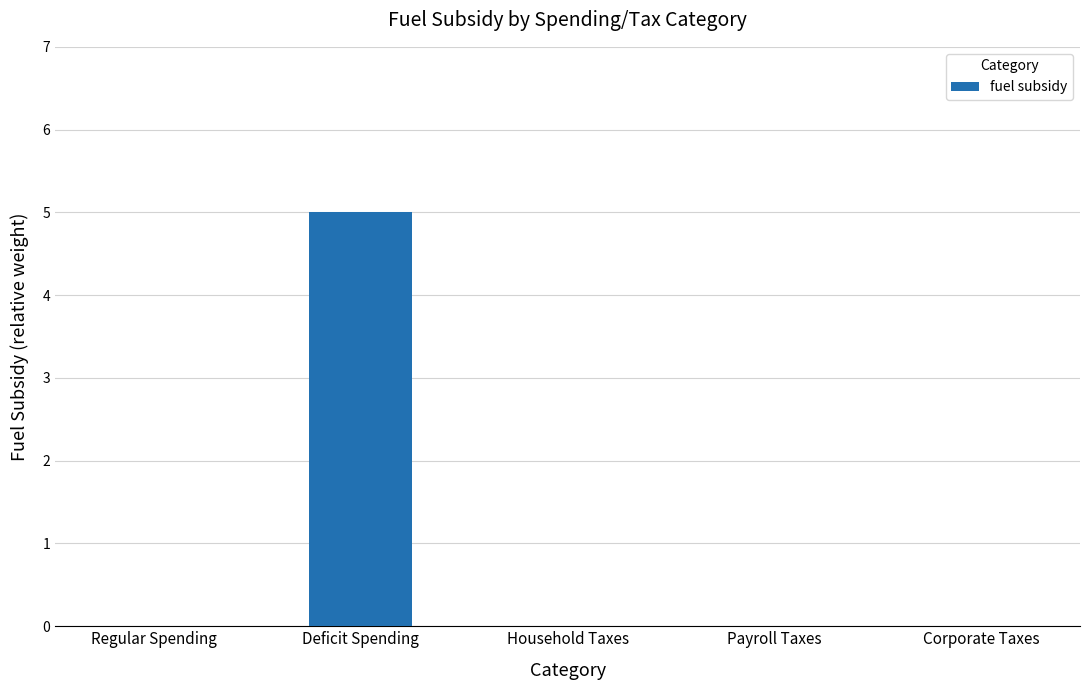

Does the chart contain stacked bars?

No